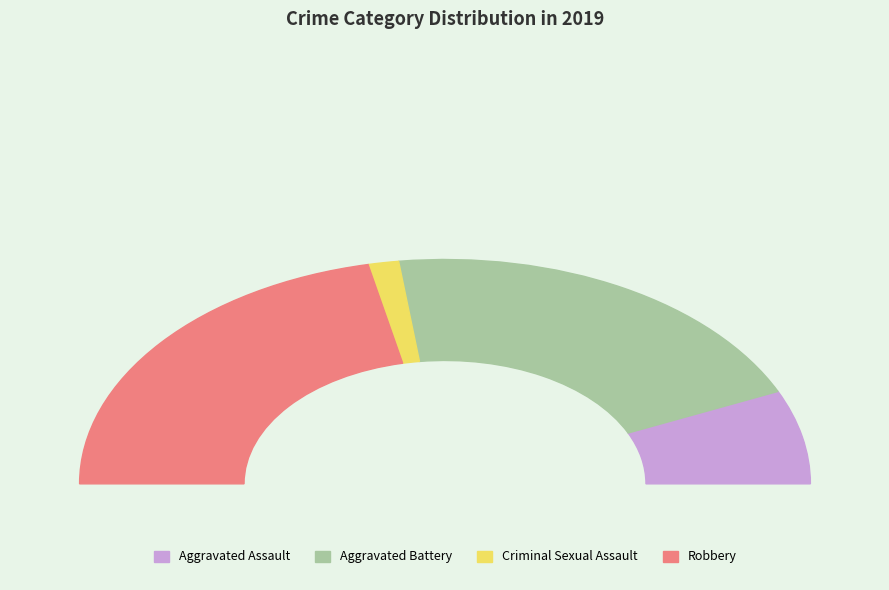

What percentage is the Aggravated Battery slice, to the nearest percent?

41%